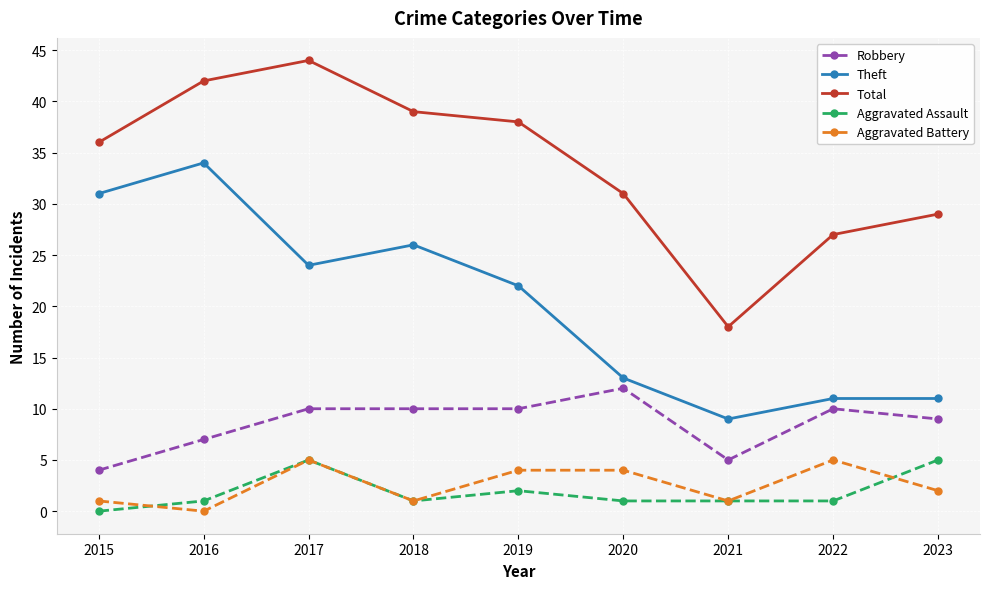

True or false: Aggravated Assault and Robbery cross at least once.

False